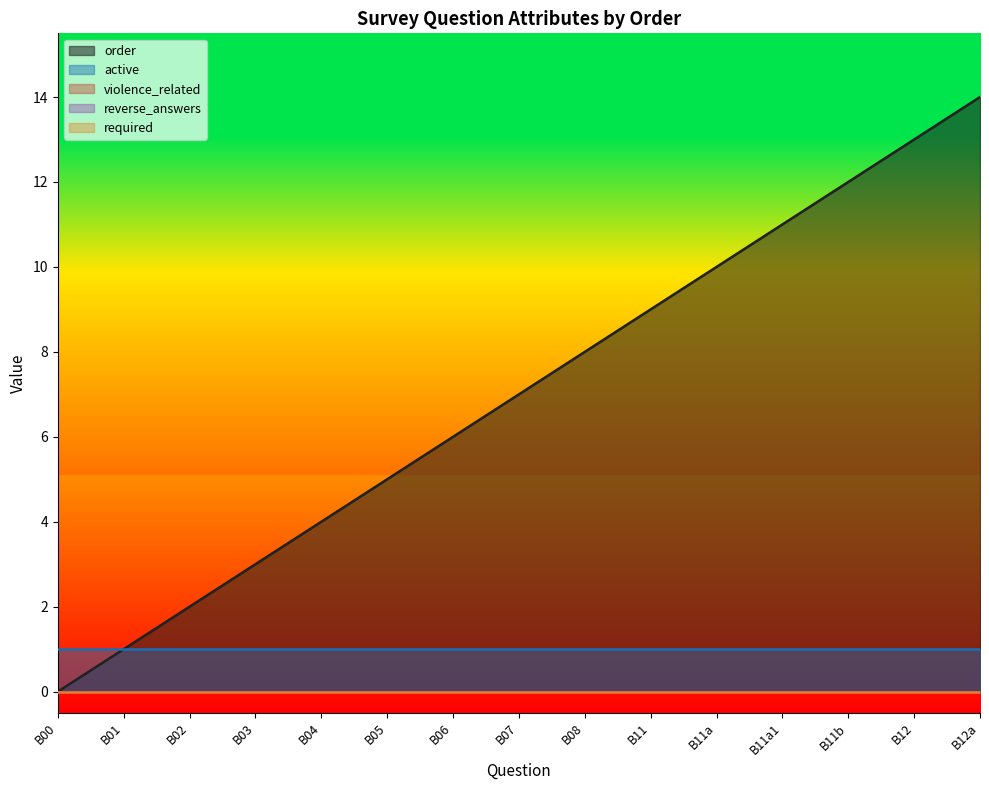

Between B07 and B04, which is larger?

B07